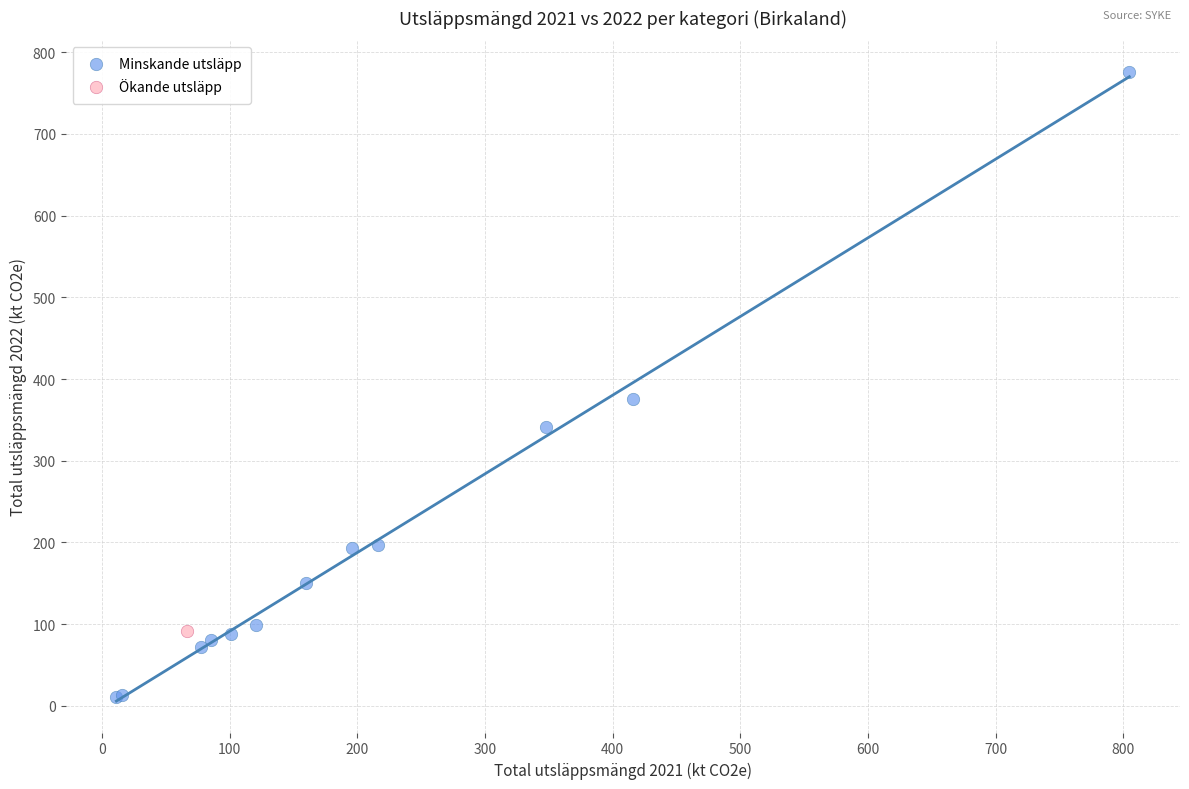

What are all the series names shown in the legend?

Minskande utsläpp, Ökande utsläpp